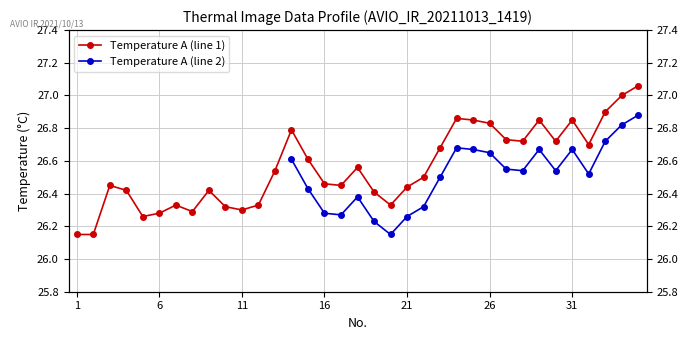

At which category does the chart reach its minimum across all series?

1